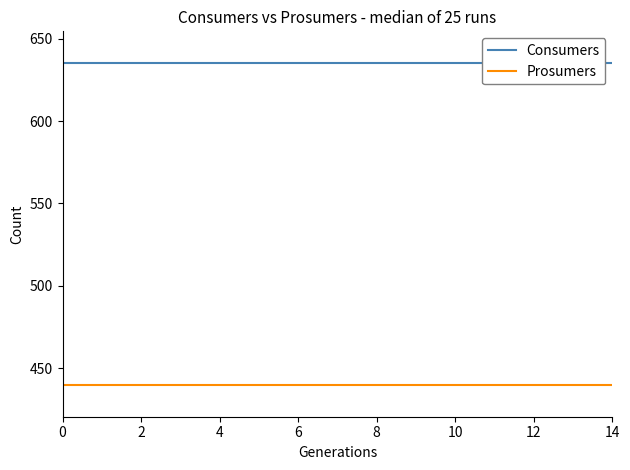

The value of Prosumers at 10 is 440. True or false?

True